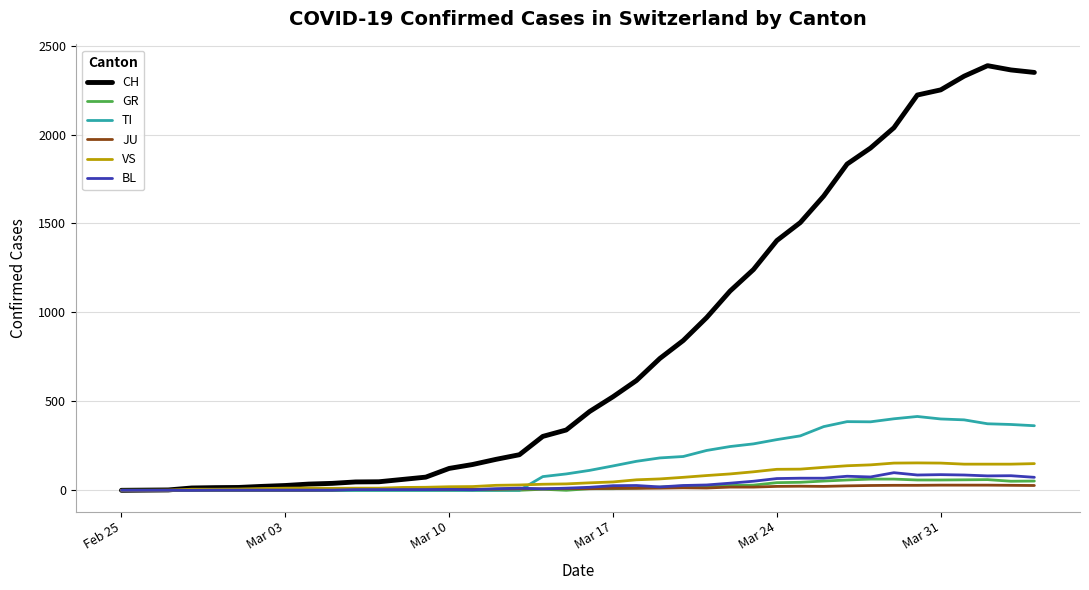

What is the greatest value displayed?

2387